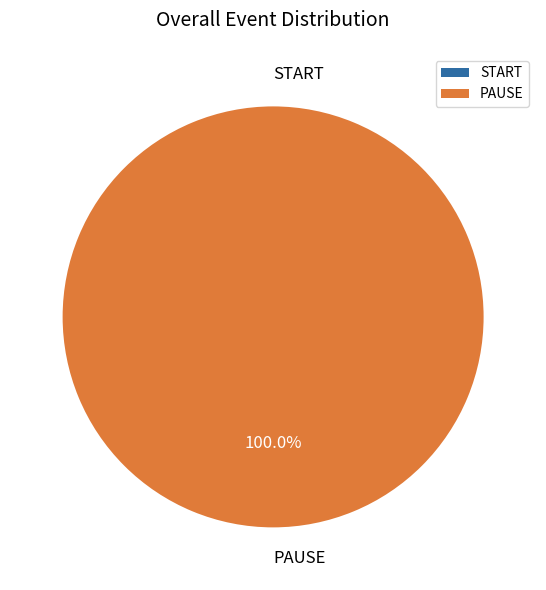

Is the sum of PAUSE and START greater than half?

Yes